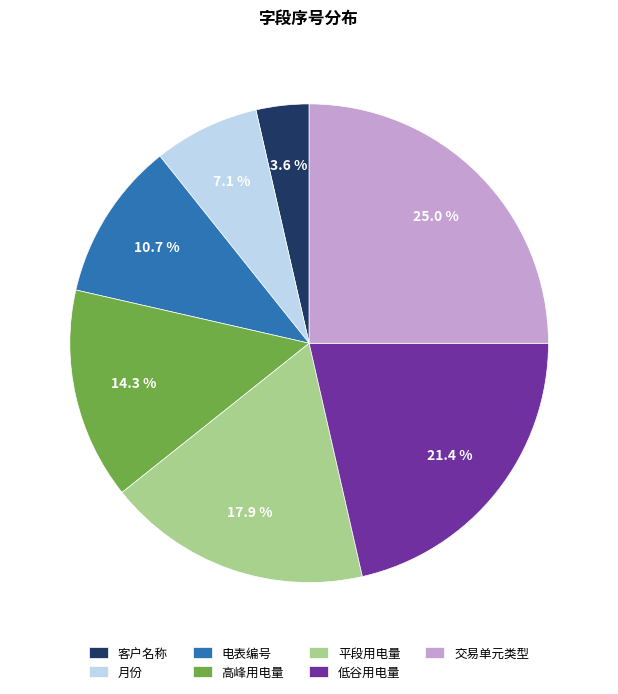

The 电表编号 slice represents 25% of the pie. True or false?

False